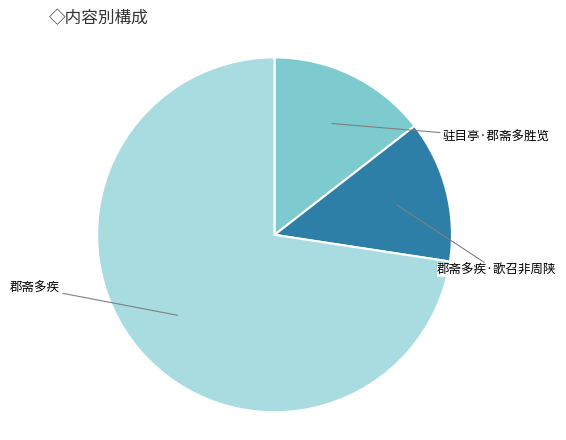

Does any single category account for the majority?

Yes